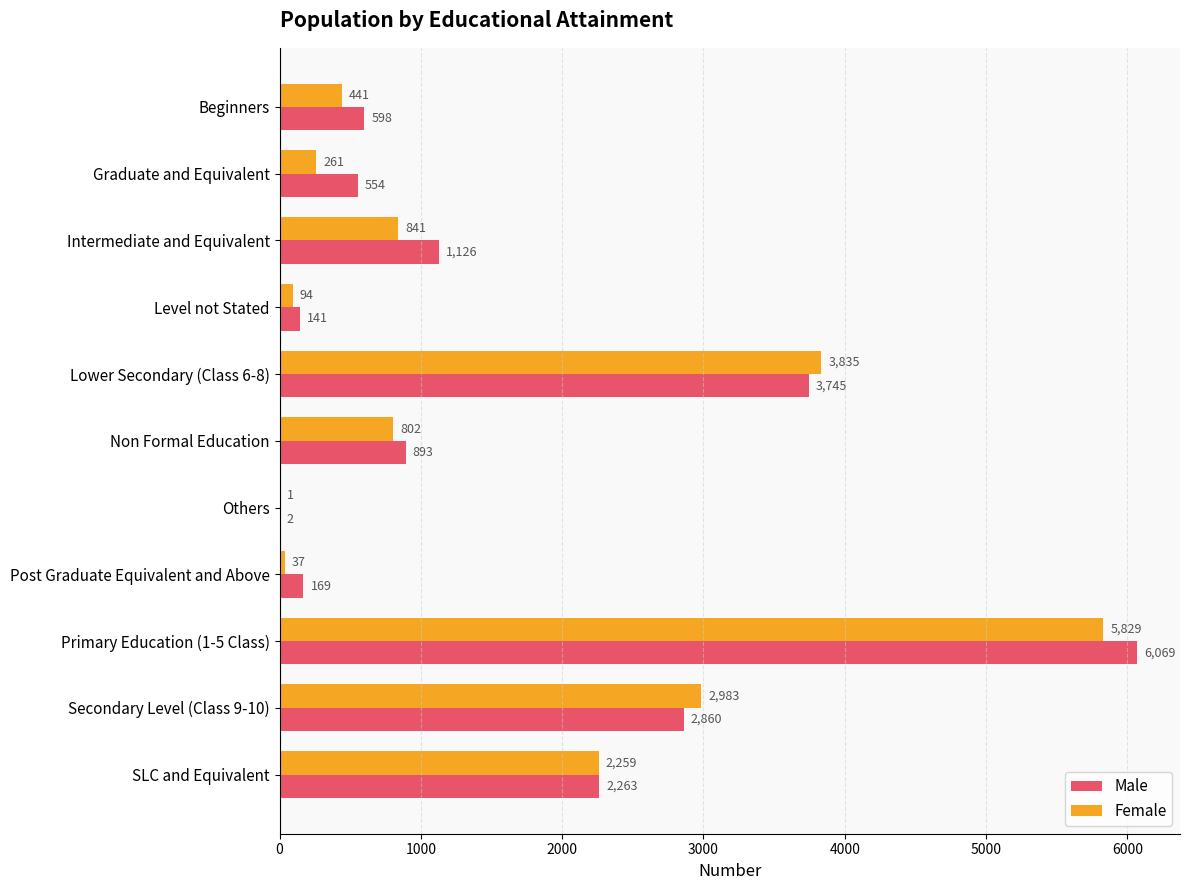

At which label is Female closest to 2915?

Secondary Level (Class 9-10)